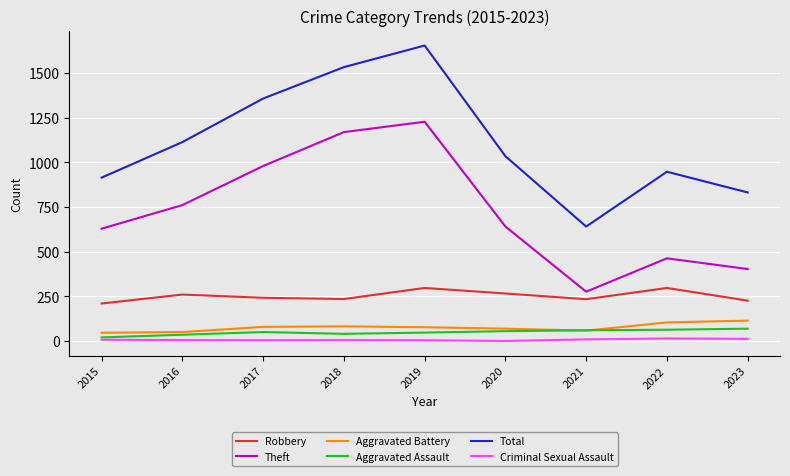

True or false: Aggravated Battery and Robbery cross at least once.

False